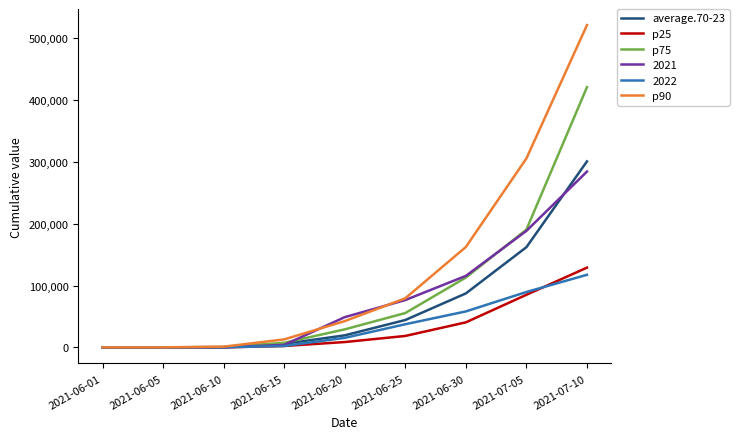

Which series has the widest spread of values?

p90